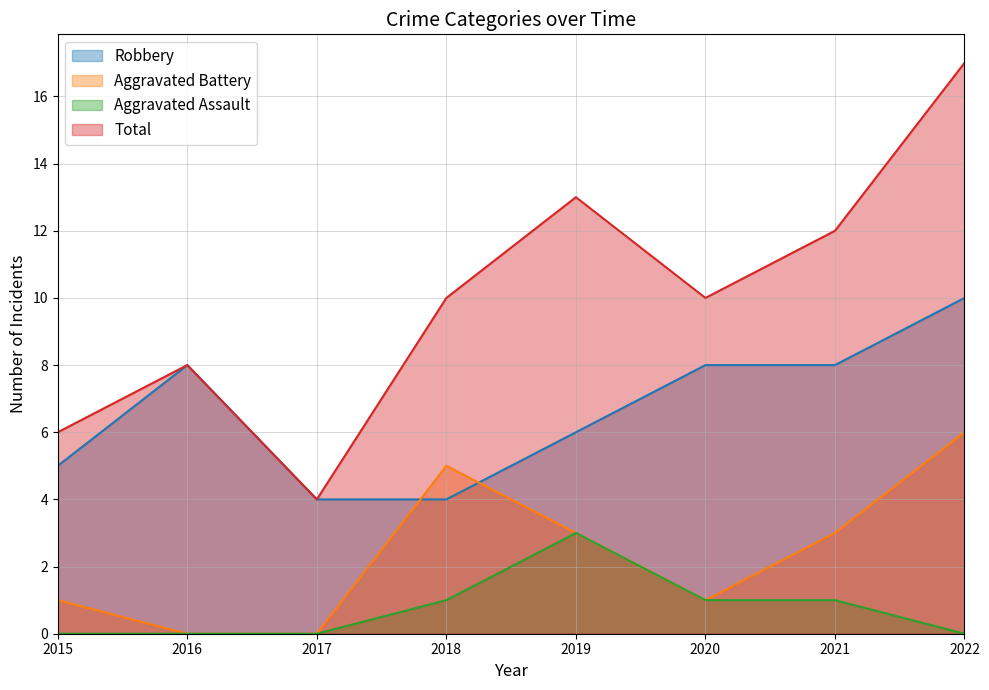

What is the difference between the maximum and second lowest values in the Aggravated Battery series?

6